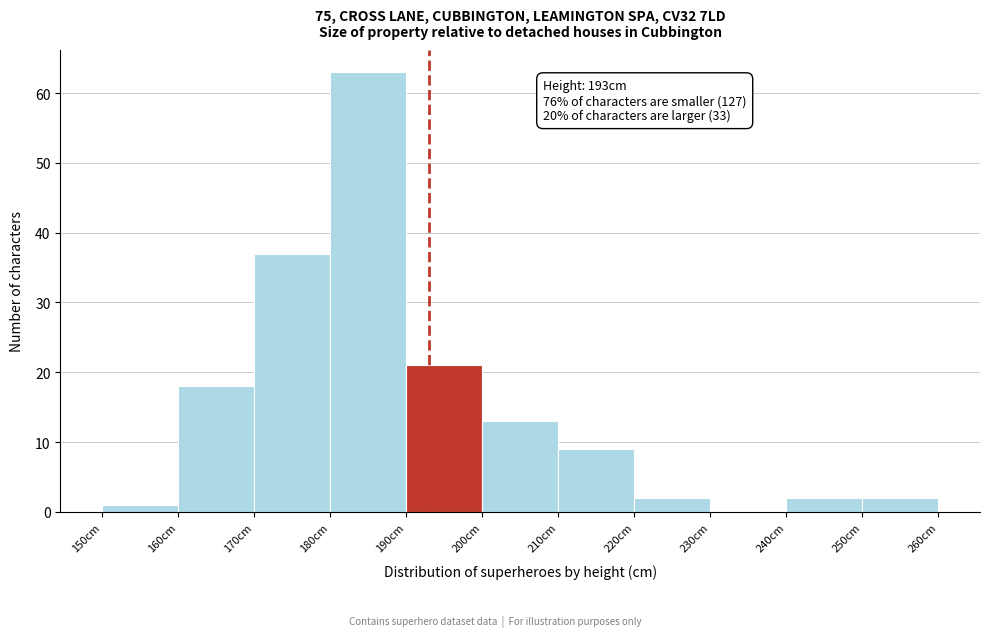

Over which range of the x-axis is the bar tallest?

180 to 190